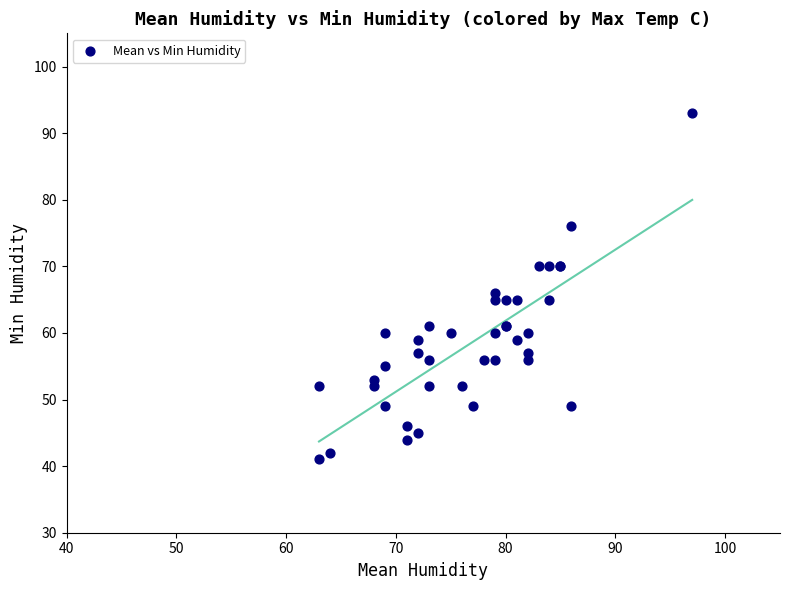

What Y value in the scatter plot is closest to 67?

66